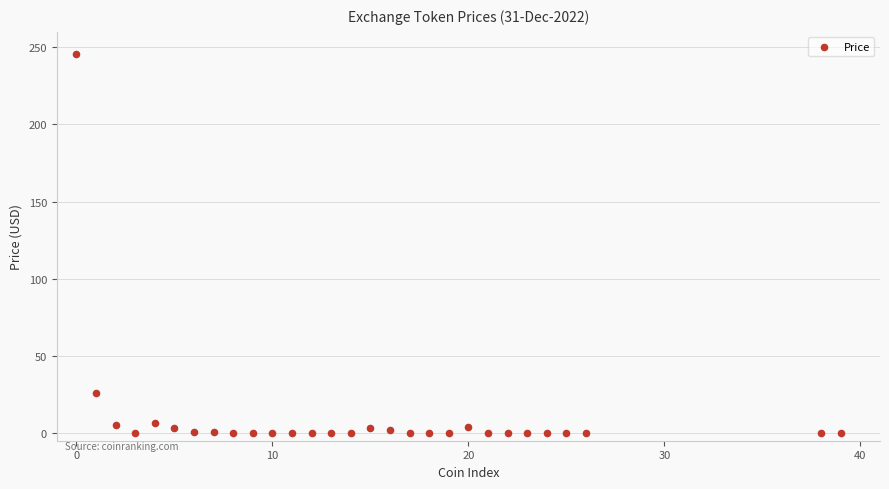

What is the range of Y values (max minus min)?

245.7